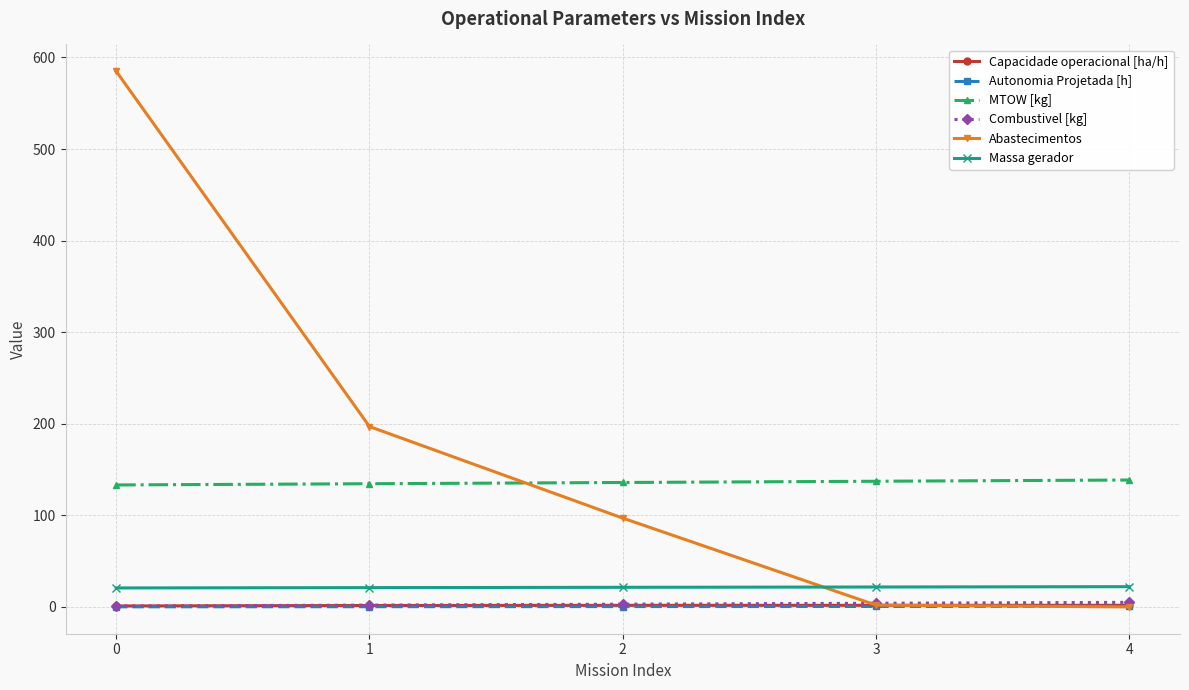

What is the value of the MTOW [kg] point at the 2nd from the left?

134.6